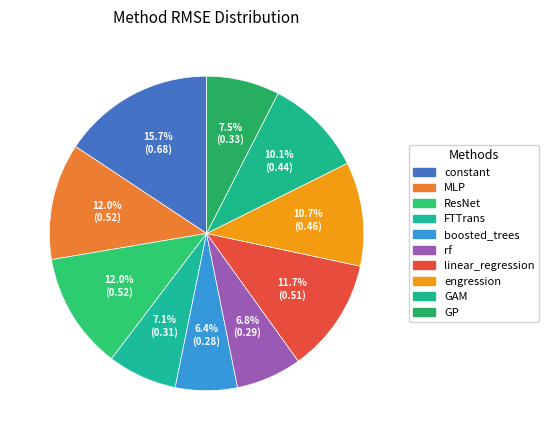

How much of the chart is everything except ResNet?

88.0%